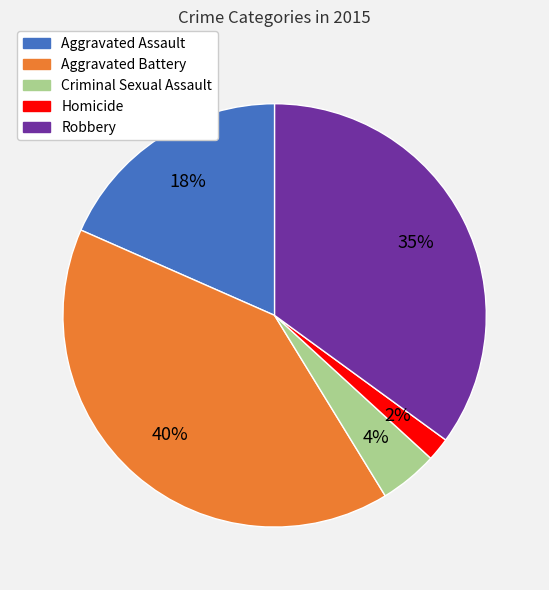

Combined, do Aggravated Battery and Aggravated Assault account for over 50%?

Yes